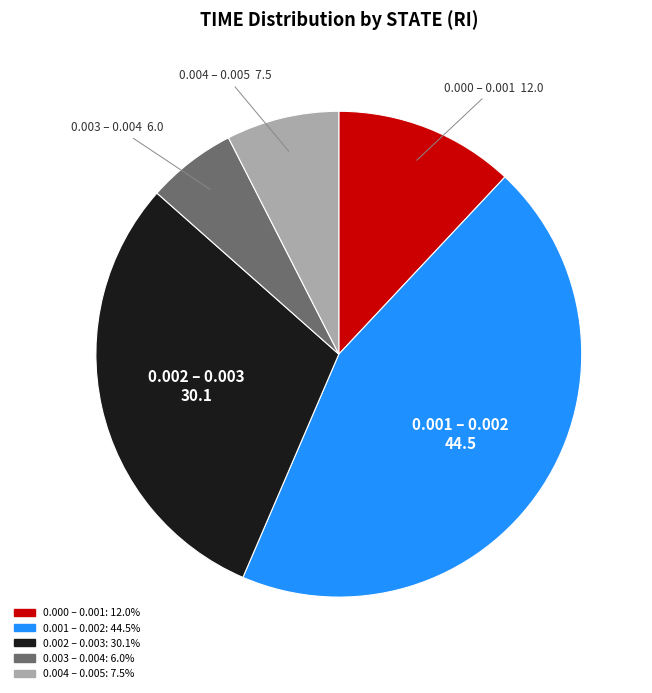

Is there any slice that represents more than half of the pie?

No